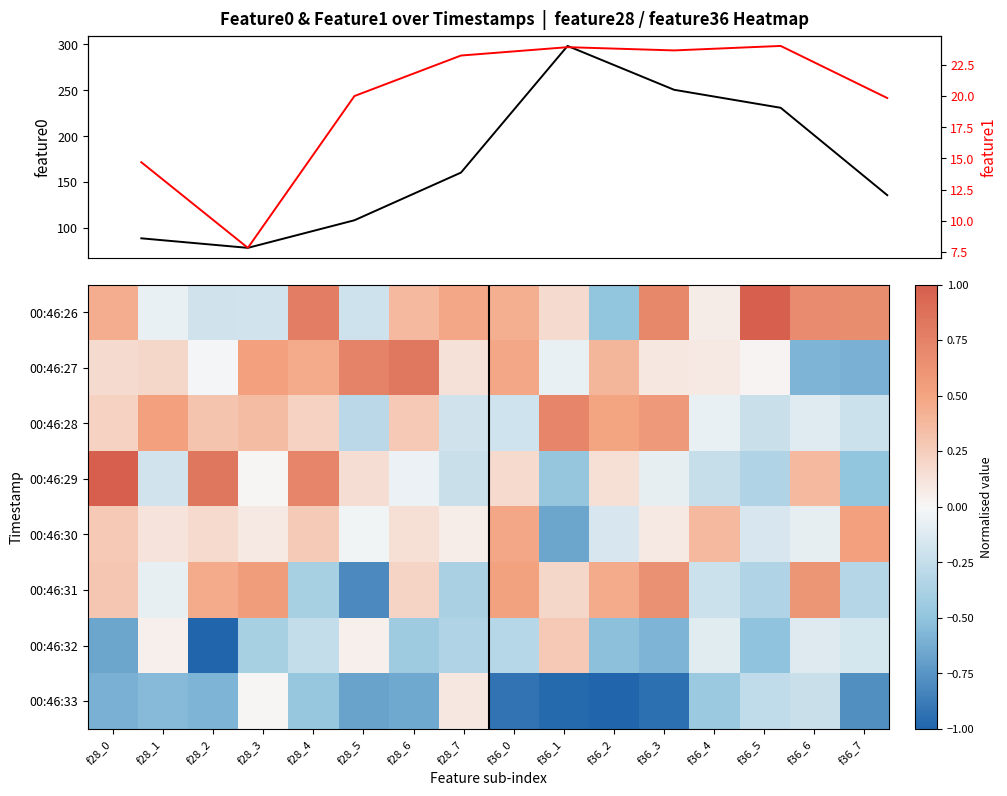

Reading left to right, extract all data points from this chart.

f28_0=88.8	f28_1=78.4	f28_2=108.4	f28_3=160.4	f28_4=298.4	f28_5=250.6	f28_6=231.0	f28_7=135.8